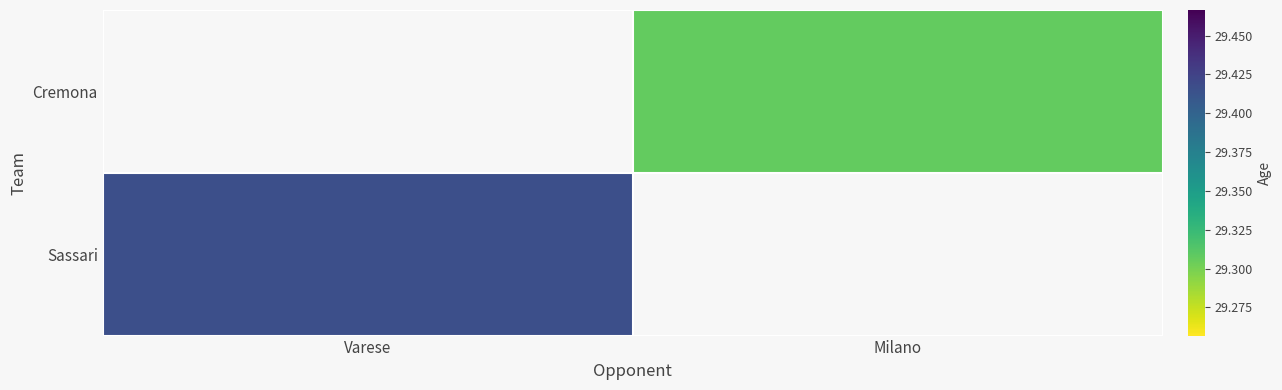

List the labels in order of Sassari value, largest first.

Varese, Milano